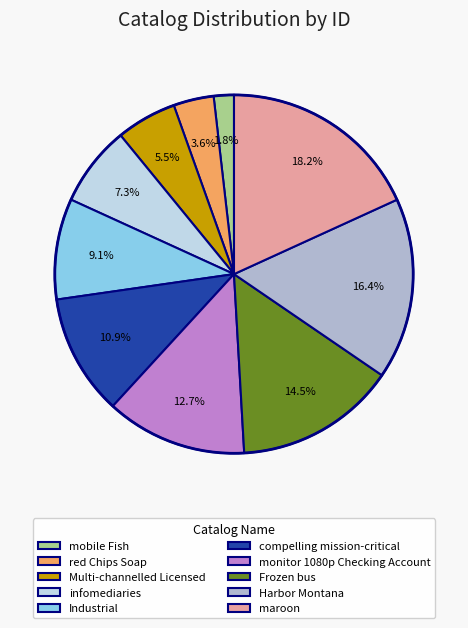

What is the largest slice in the pie chart?

maroon